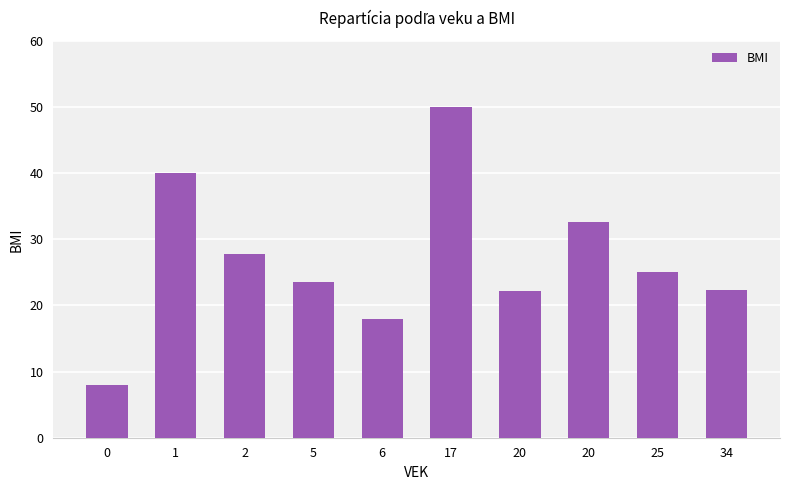

What is the difference between the values at 20 and 2?

5.6